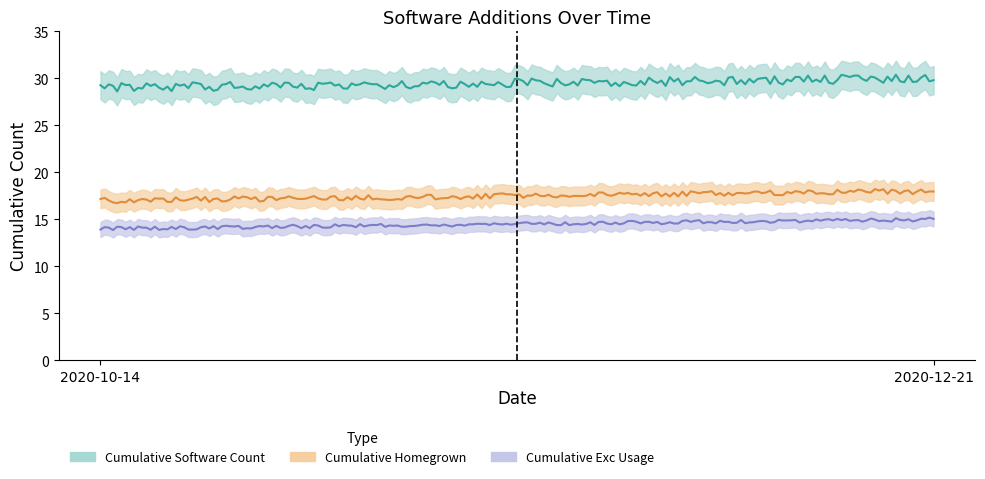

How many lines are shown in the chart?

3